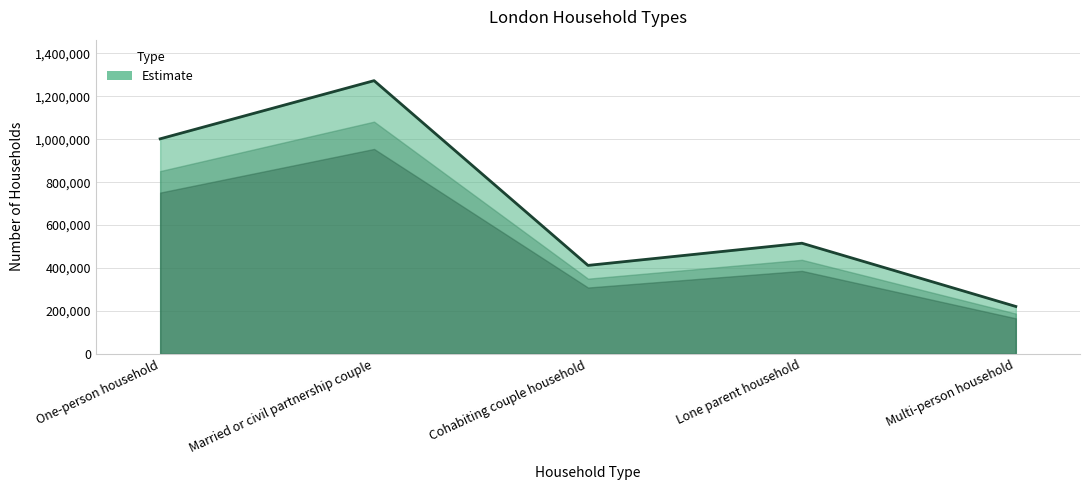

Where is the data nearest to the value 747000?

Lone parent household